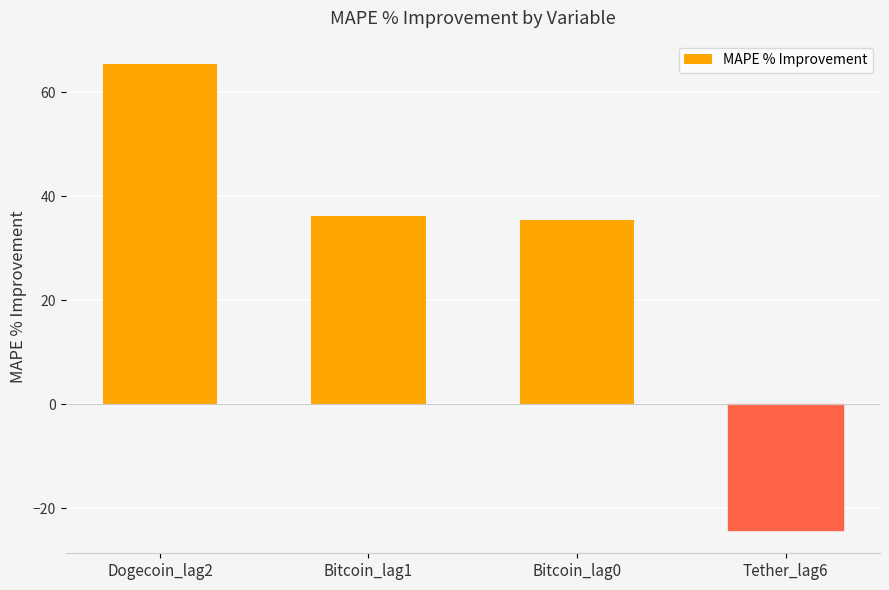

What is the difference between the maximum and minimum values?

89.6